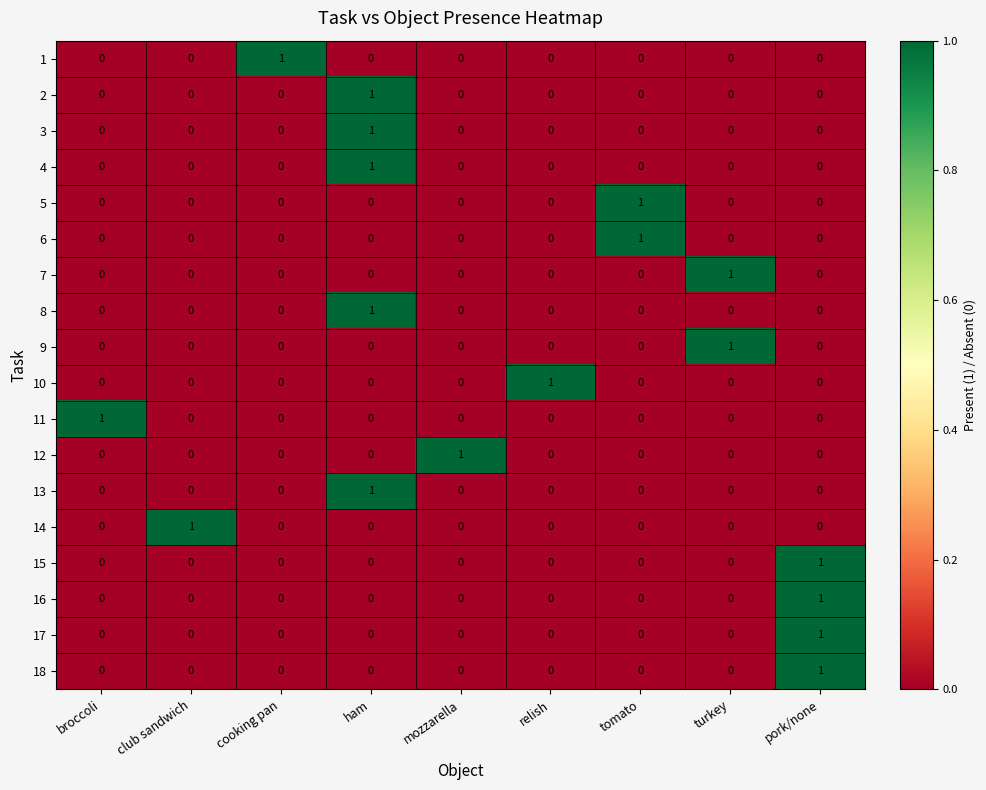

Count the 3 values in the range 0 to 1.

9